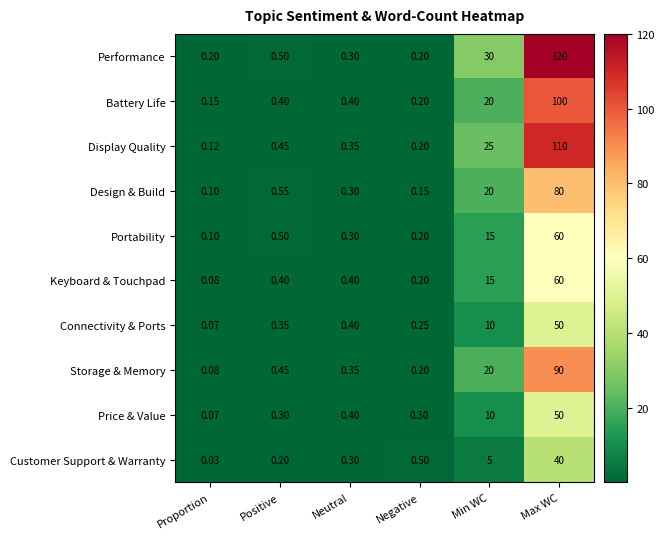

Rank the categories by Design & Build value from lowest to highest.

Proportion, Negative, Neutral, Positive, Min WC, Max WC